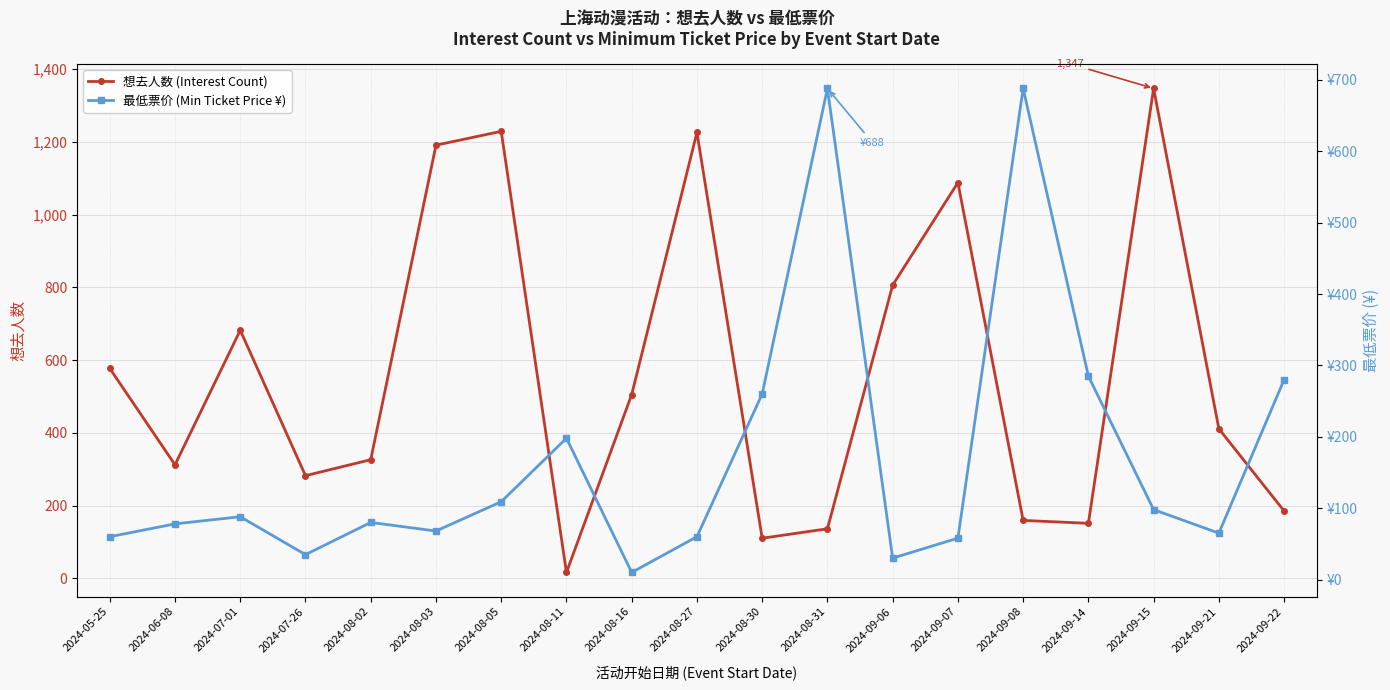

True or false: 想去人数 (Interest Count) has a value of 997.6 at 2024-07-01.

False